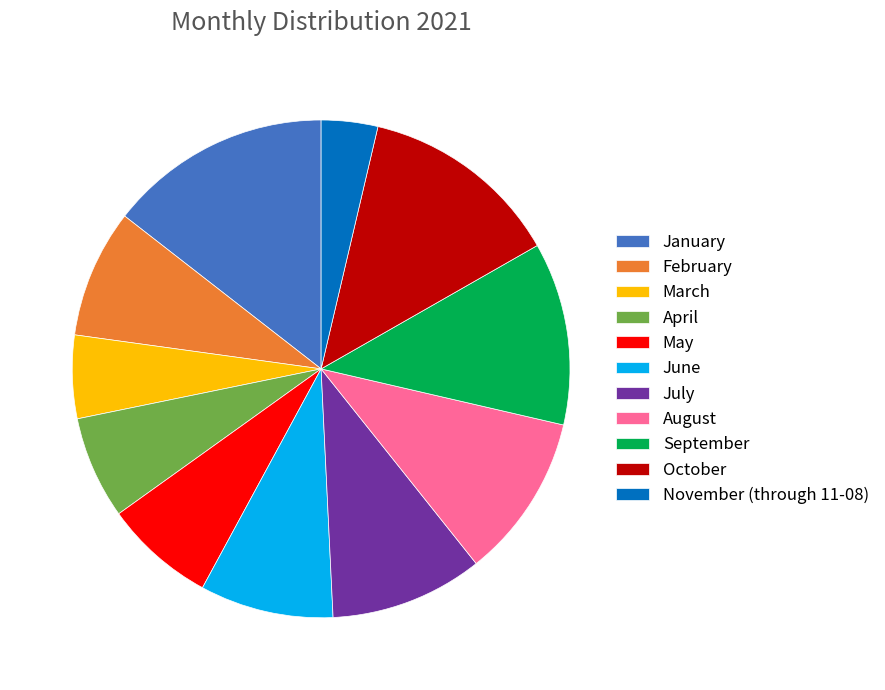

Combined, do July and August account for over 50%?

No